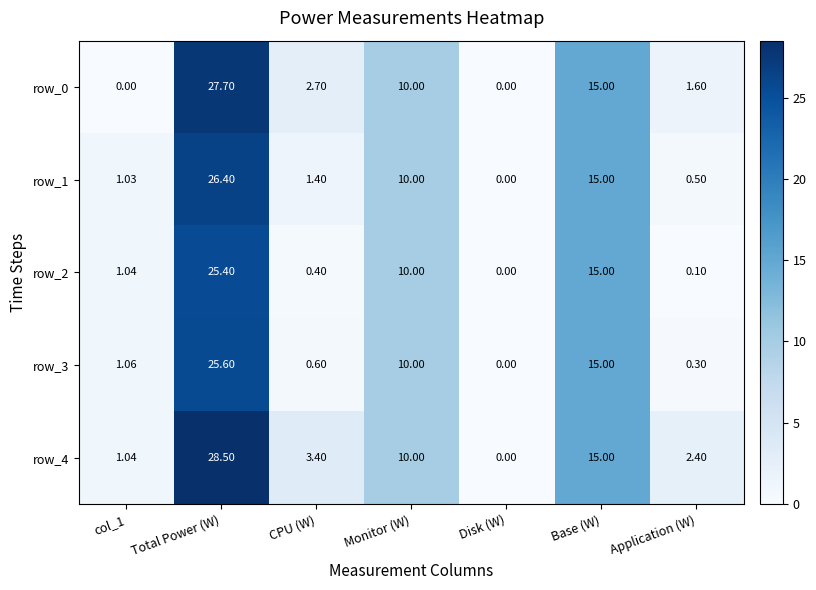

What is the average value of the row_4 series?

8.6